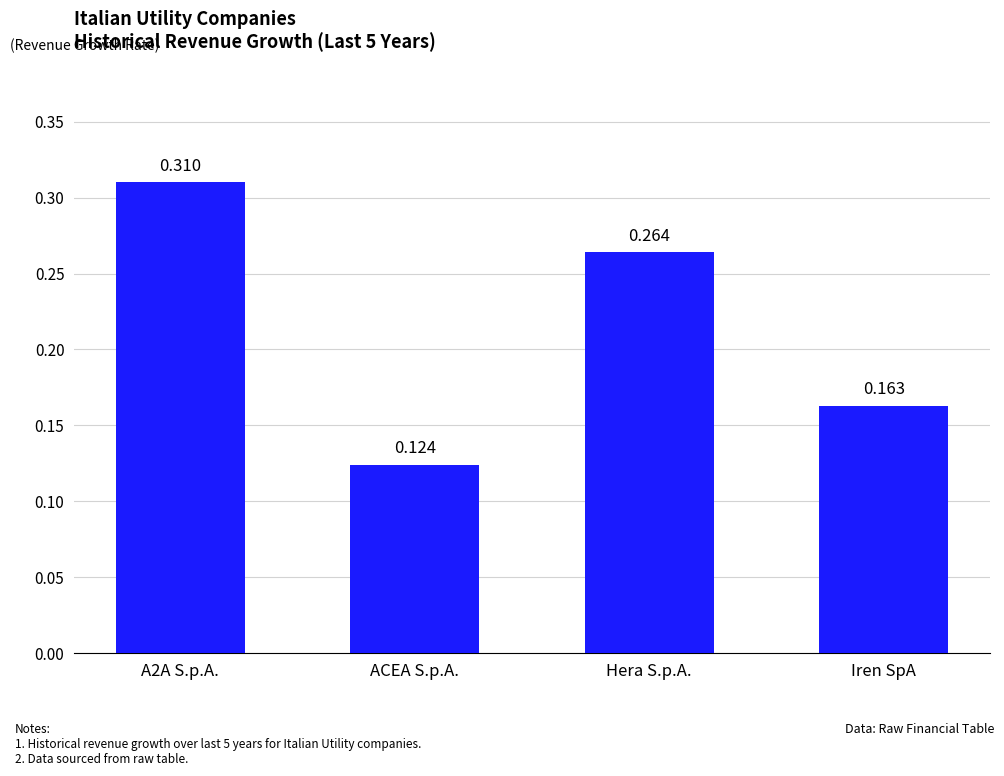

Rank the categories by value from highest to lowest.

A2A S.p.A., Hera S.p.A., Iren SpA, ACEA S.p.A.